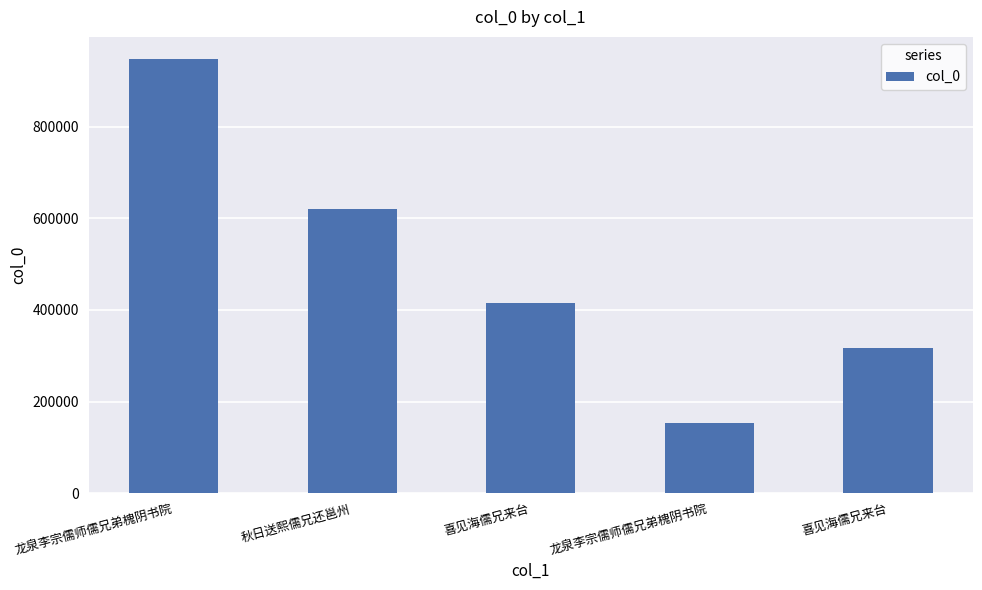

Are the bars horizontal?

No